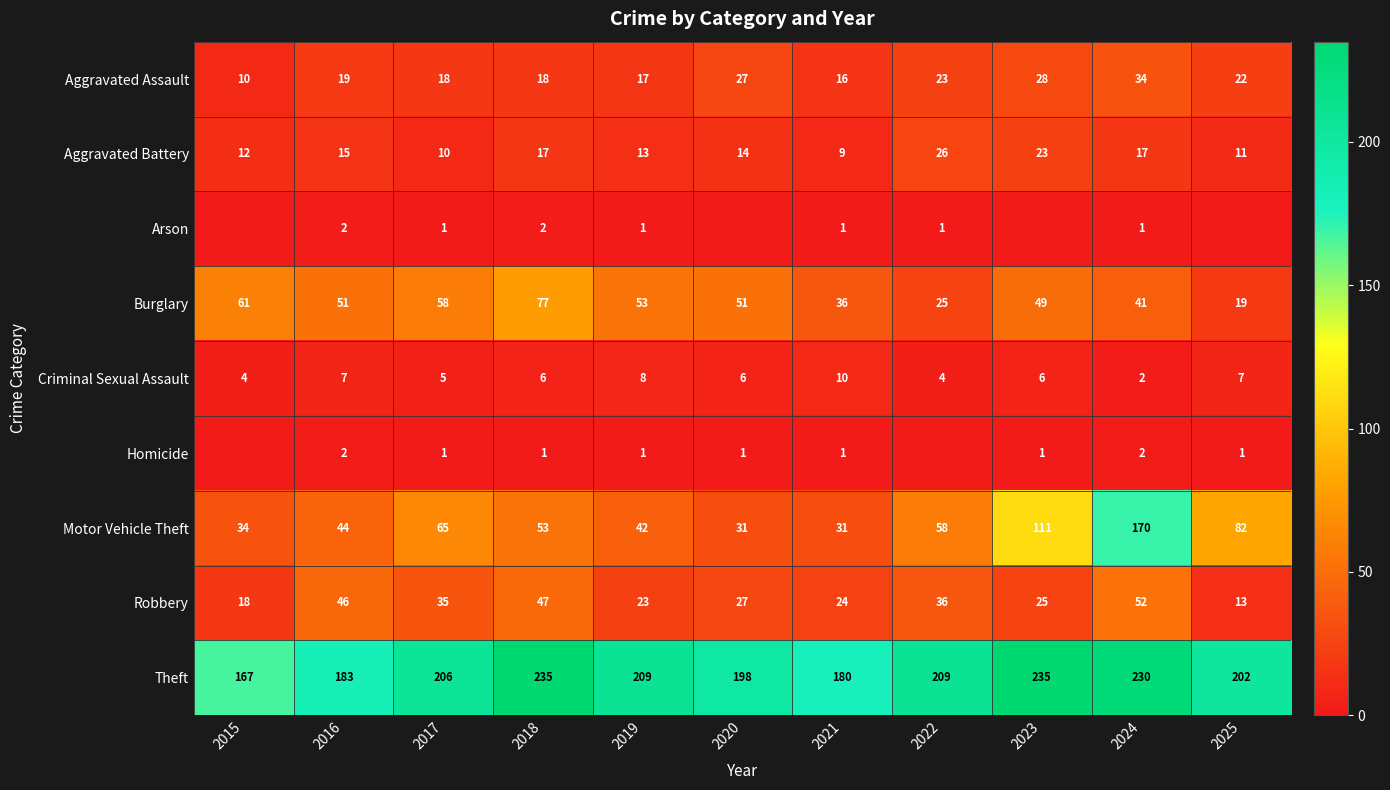

What is the total value across all series at 2024?

549